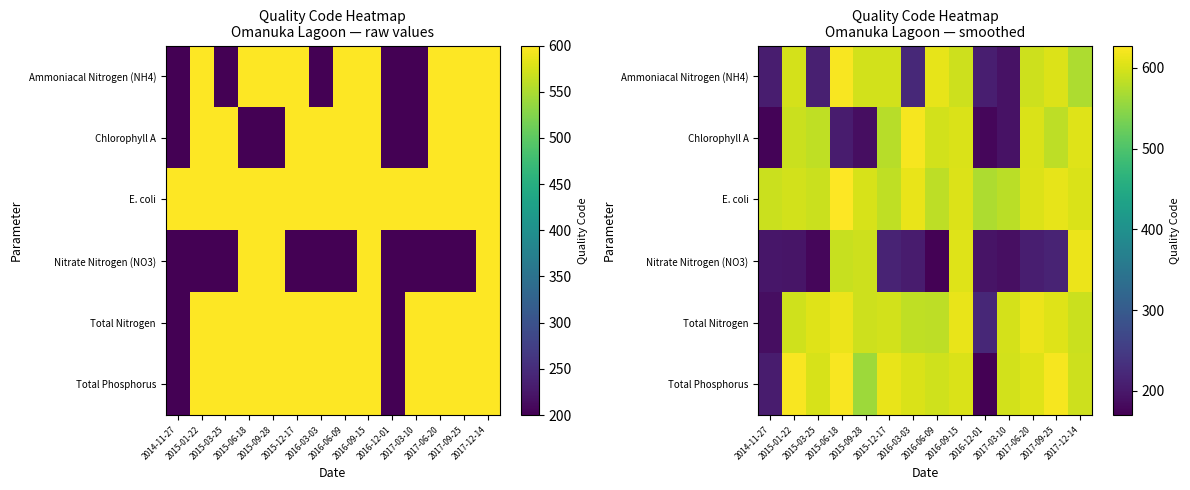

The value of Total Nitrogen at 2015-01-22 is 595.4. True or false?

True